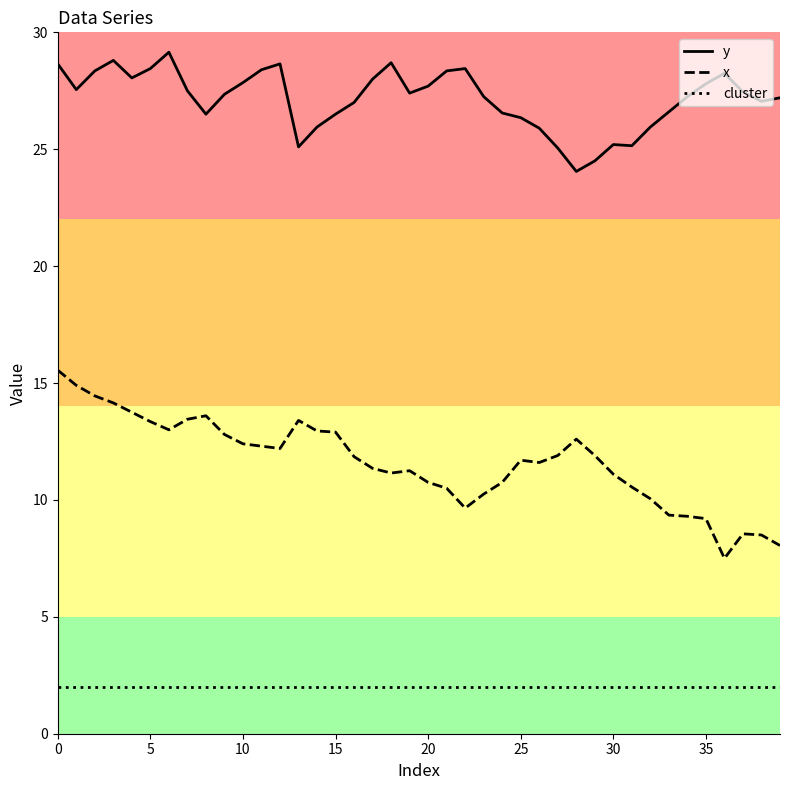

What is the minimum value shown in the chart?

2.0